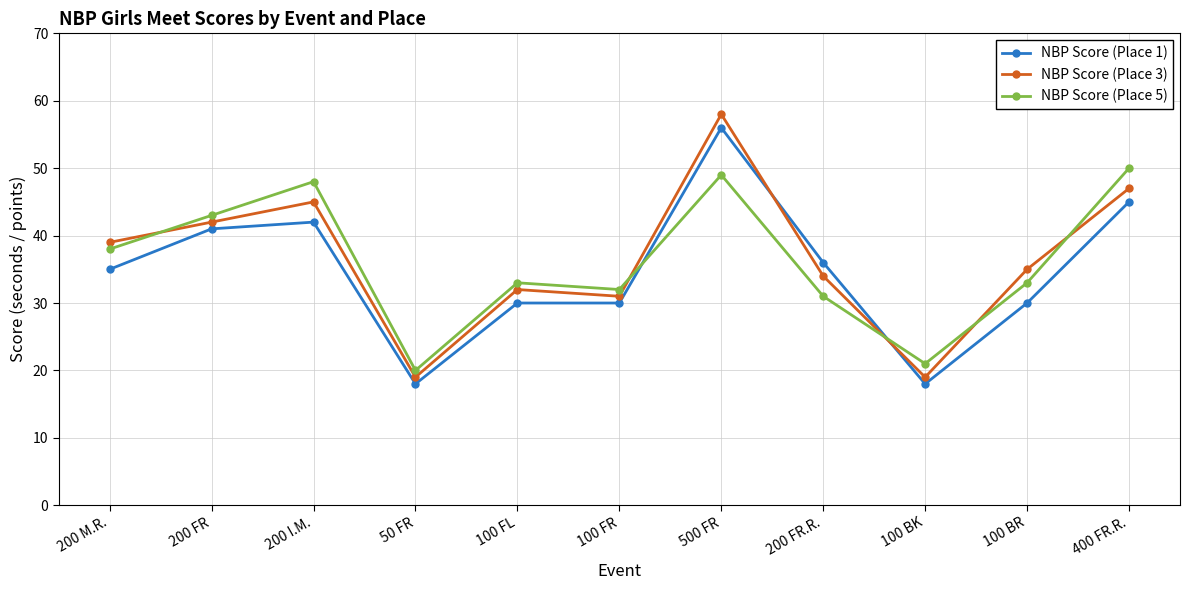

List the series in order of their peak value, highest first.

NBP Score (Place 3), NBP Score (Place 1), NBP Score (Place 5)